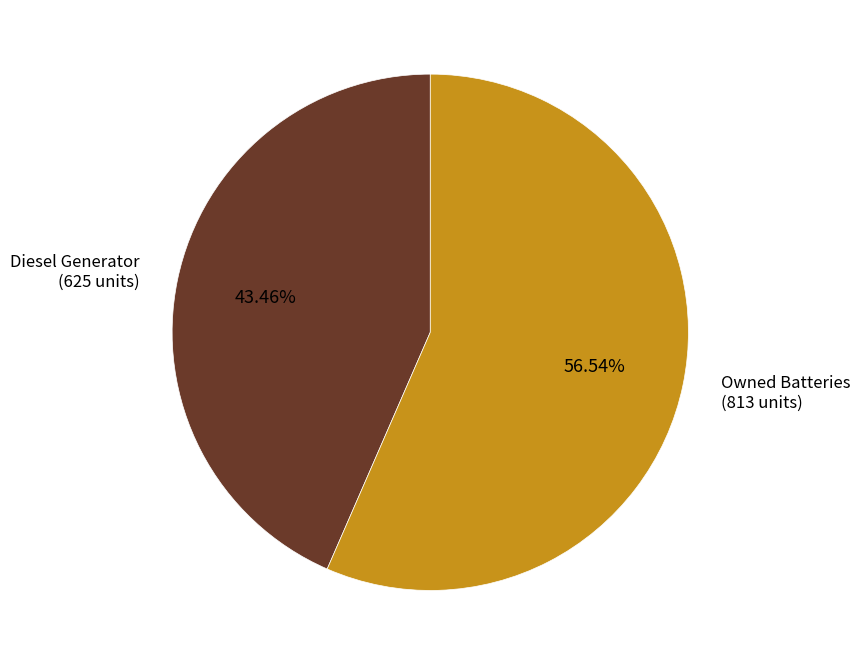

Is there any slice that represents more than half of the pie?

Yes